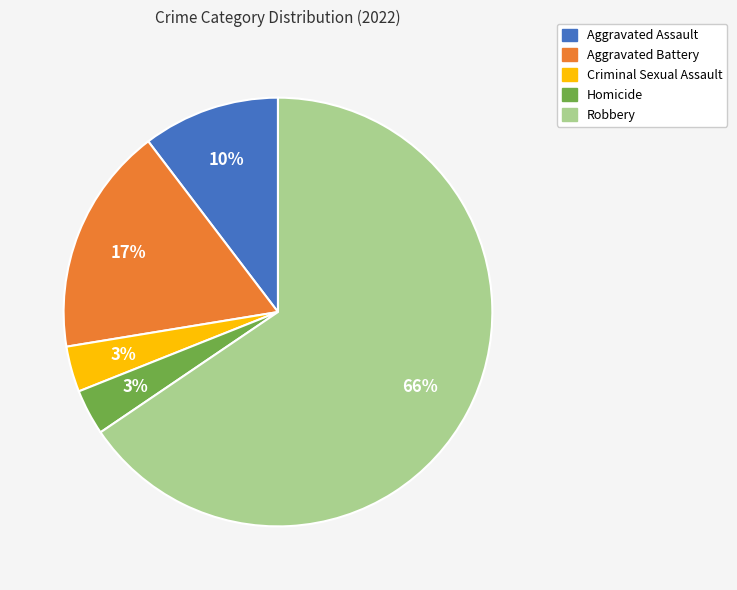

Approximately how many times larger is the value at Aggravated Assault compared to Robbery?

0.2